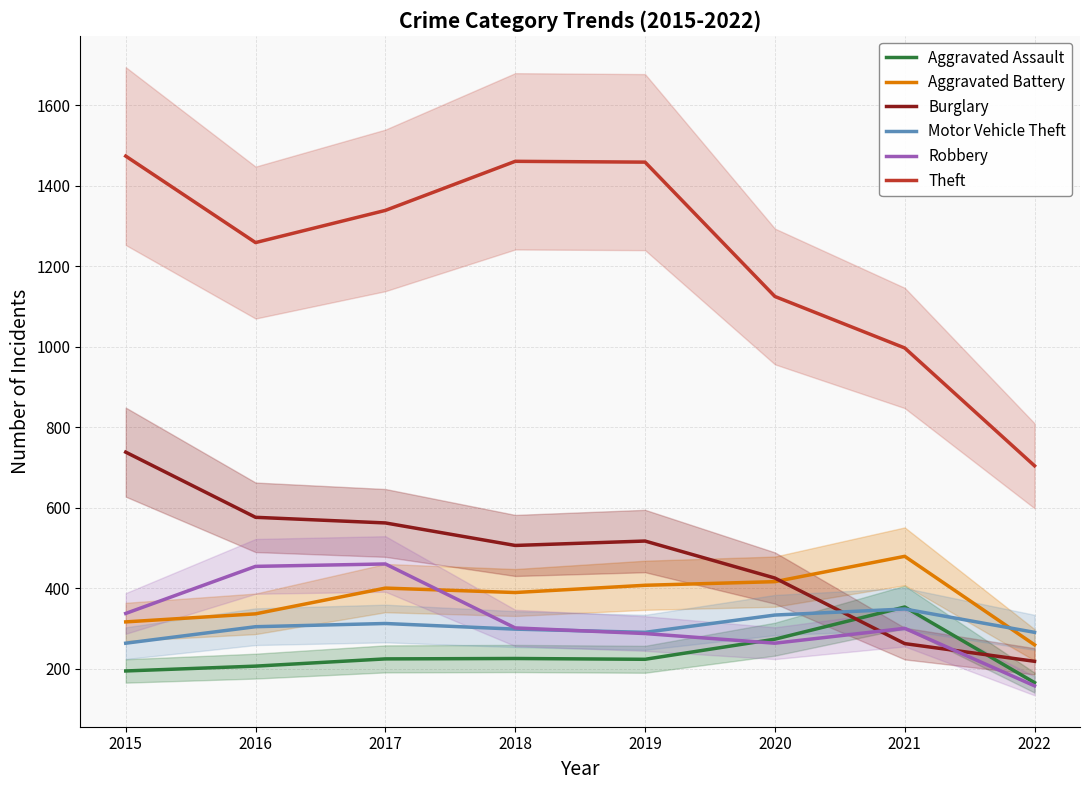

At which category does the chart reach its minimum across all series?

2022